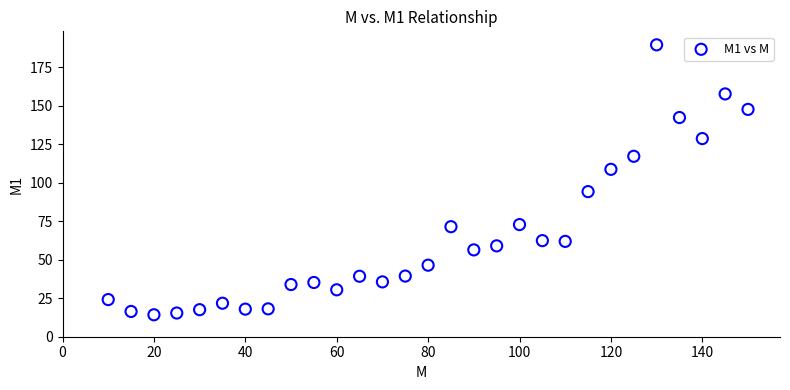

What is the range of Y values (max minus min)?

175.2